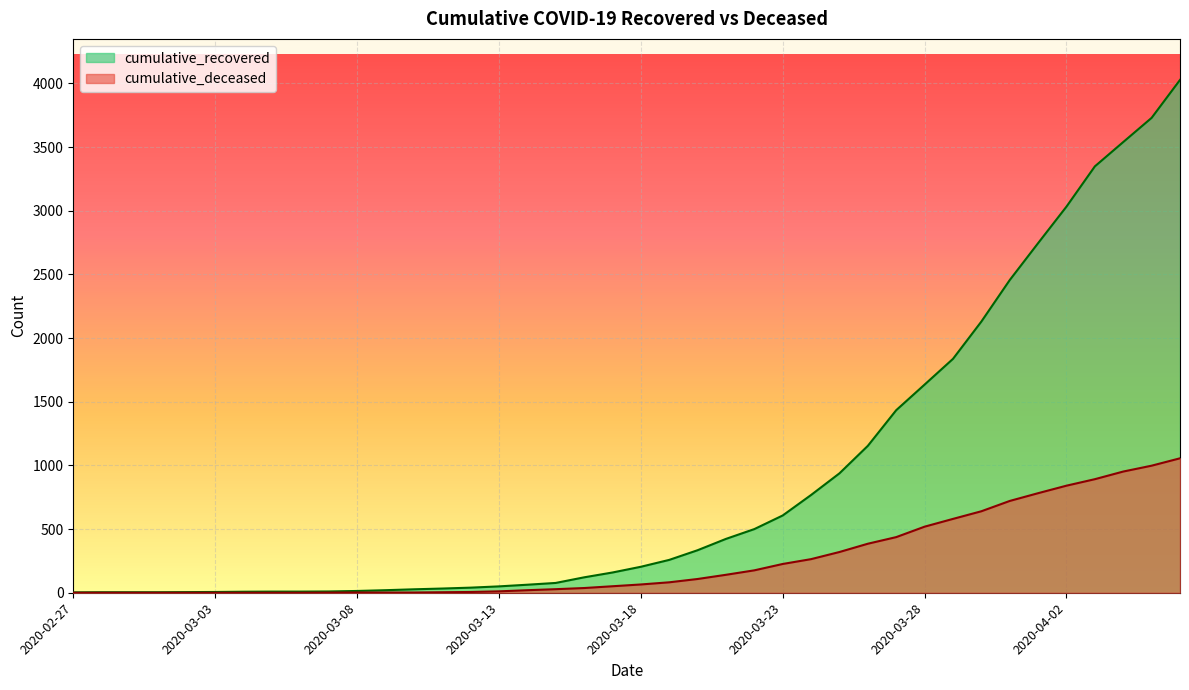

True or false: cumulative_deceased has more than 2 points higher than both neighbors.

False